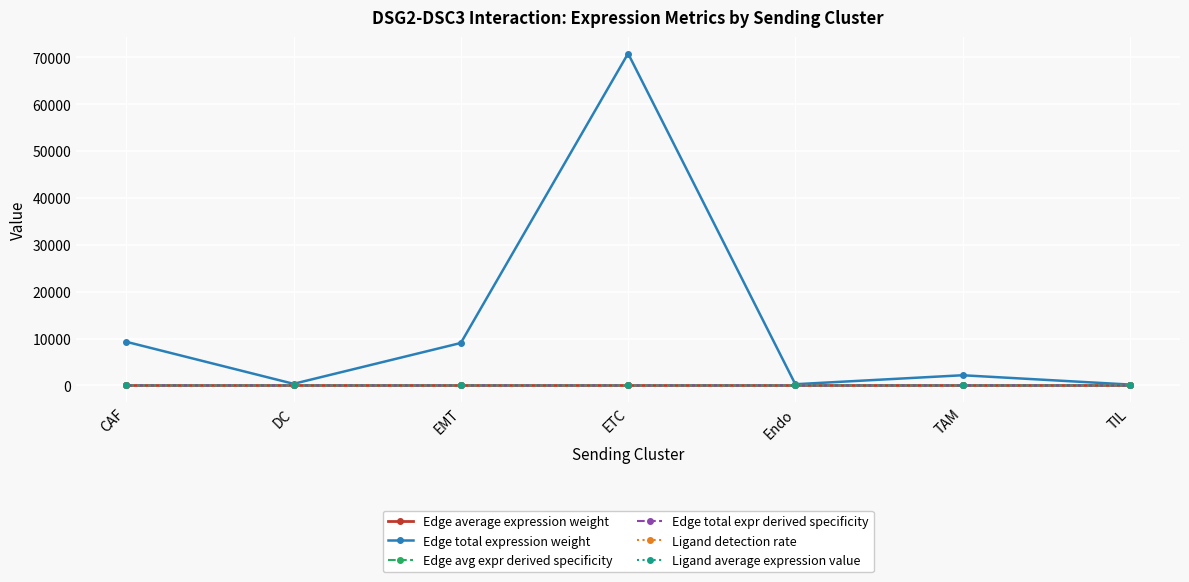

At which category does Edge total expression weight reach its first local peak?

ETC